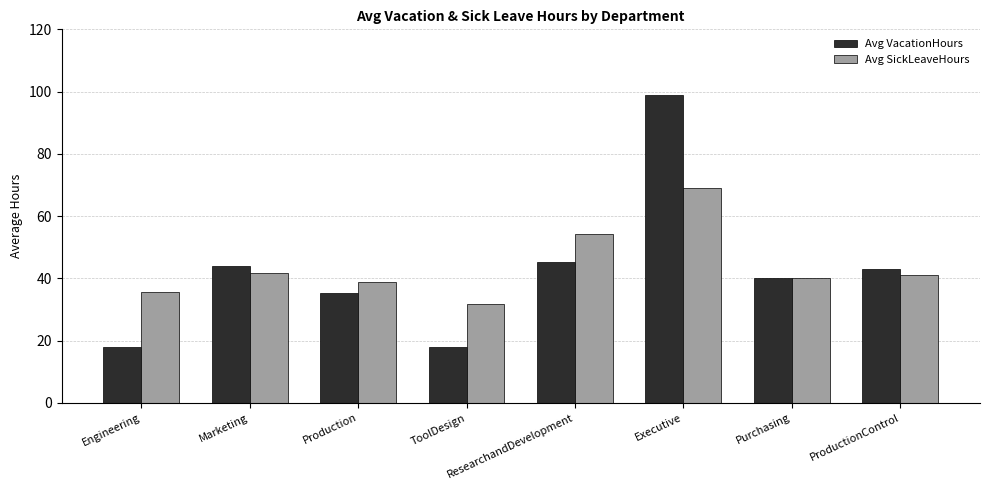

Rank the series by their average value, from highest to lowest.

Avg SickLeaveHours, Avg VacationHours